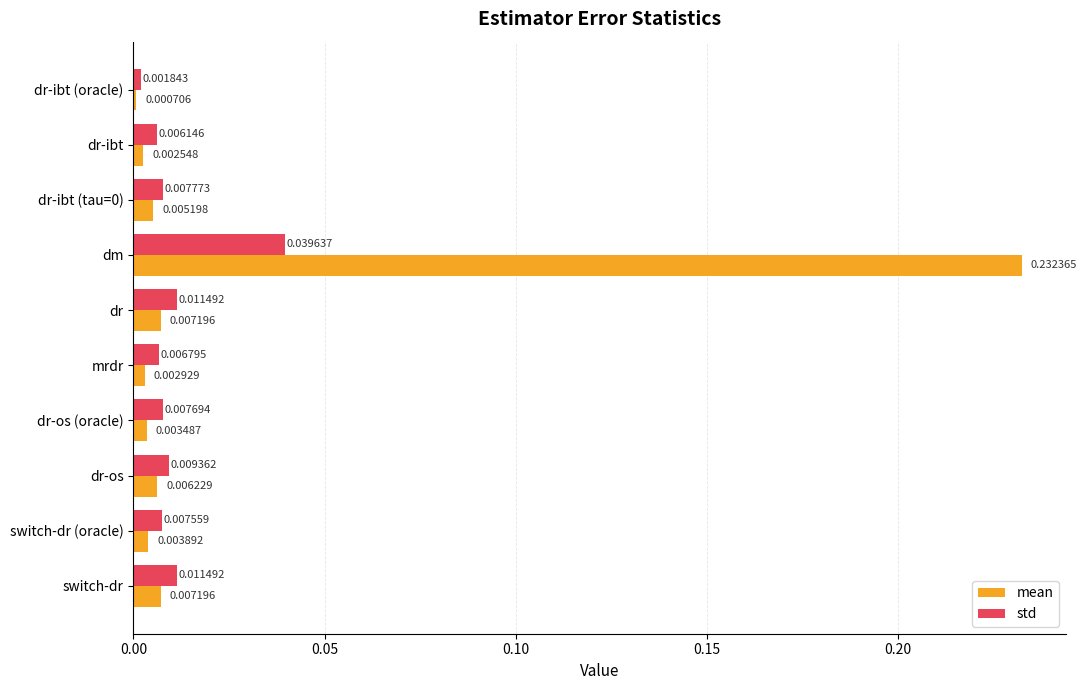

Between dr-ibt (oracle) and dm, which series saw the biggest shift?

mean